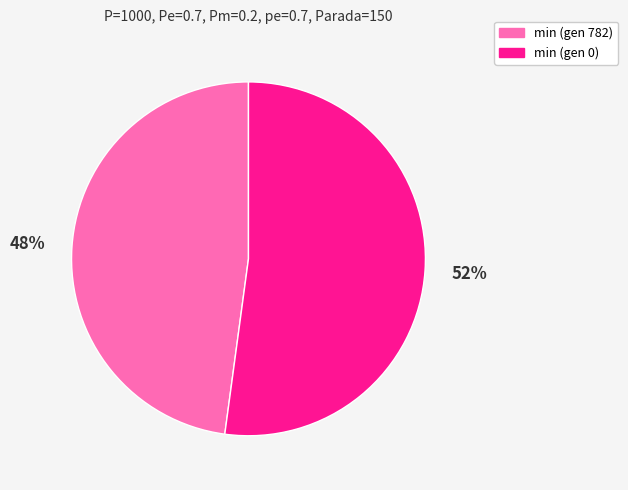

Do min (gen 782) and min (gen 0) together represent more than half of the pie?

Yes